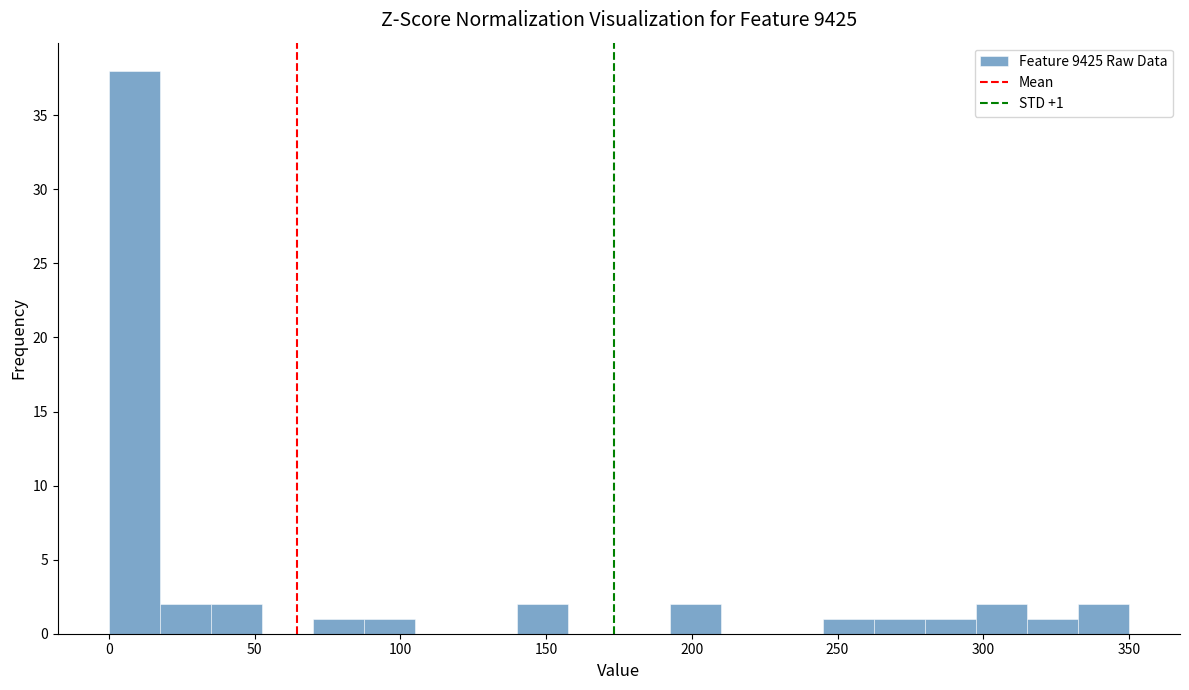

Read against the x-axis, roughly where is the centre of the tallest bar?

10